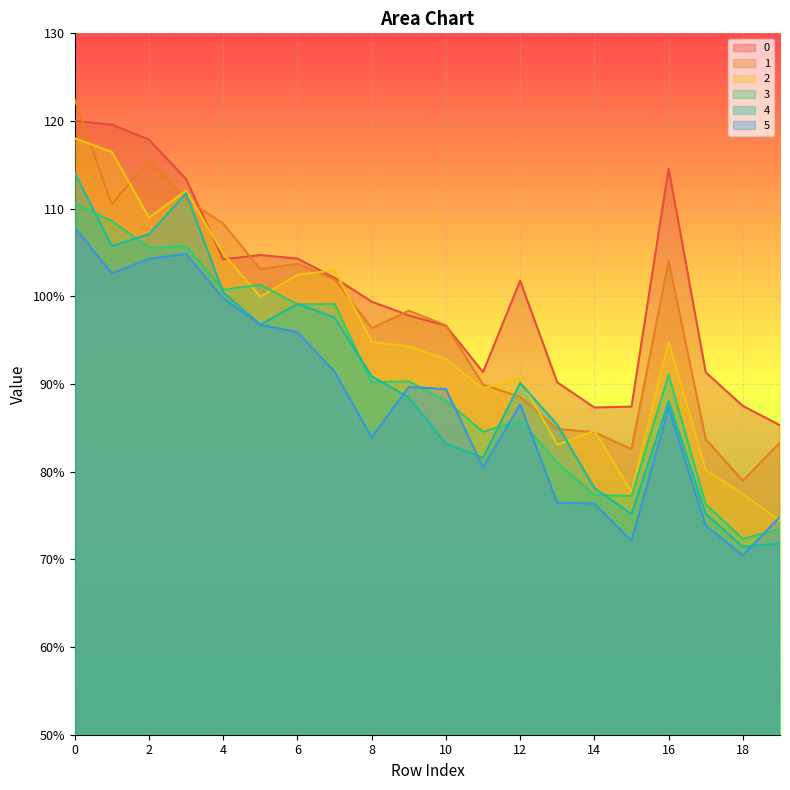

How many values in the 5 series exceed 89?

10